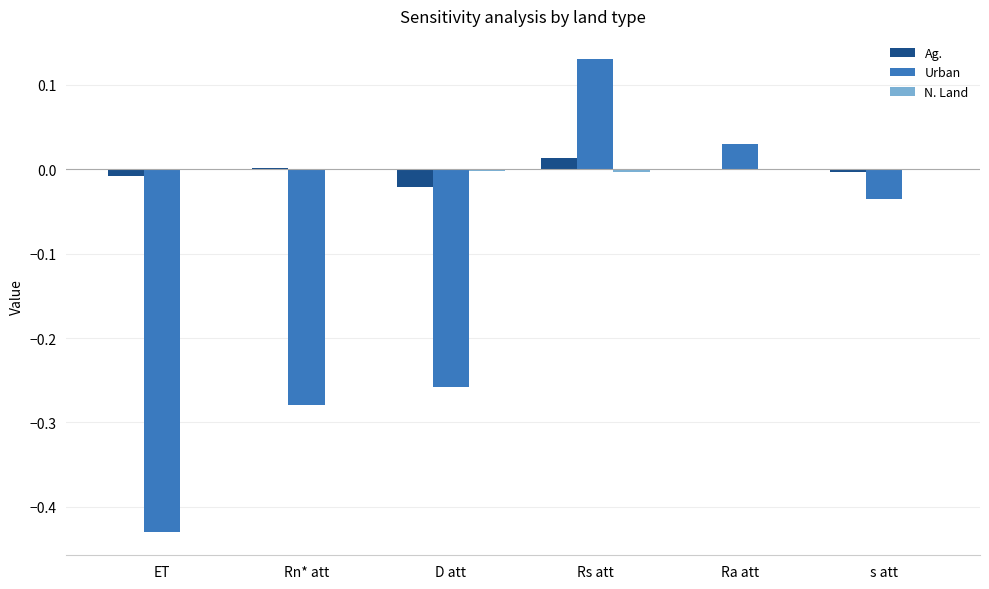

Count the number of categories in the chart.

6